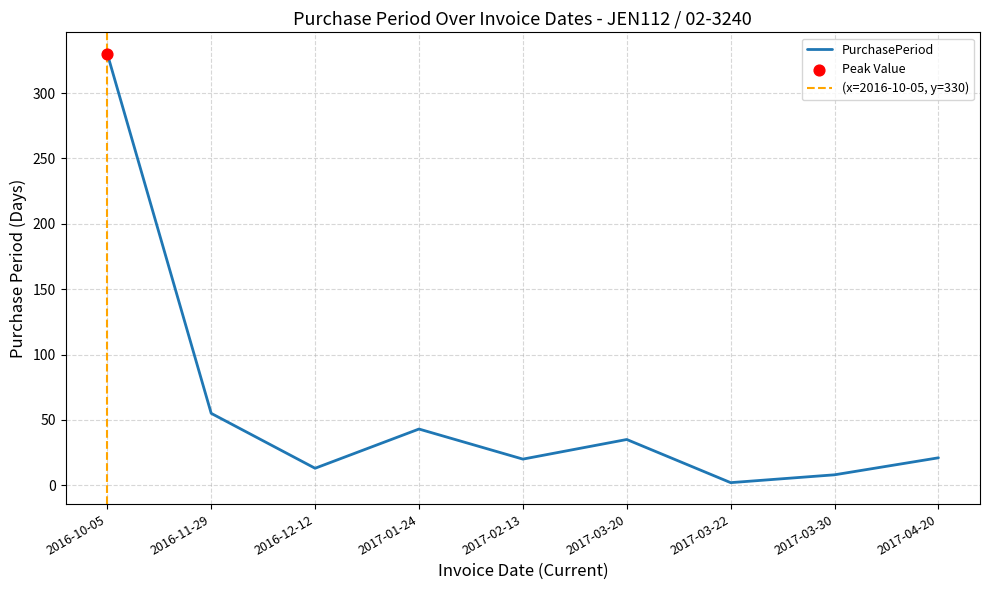

What is the ratio of the value at 2017-02-13 to the value at 2016-10-05?

0.1